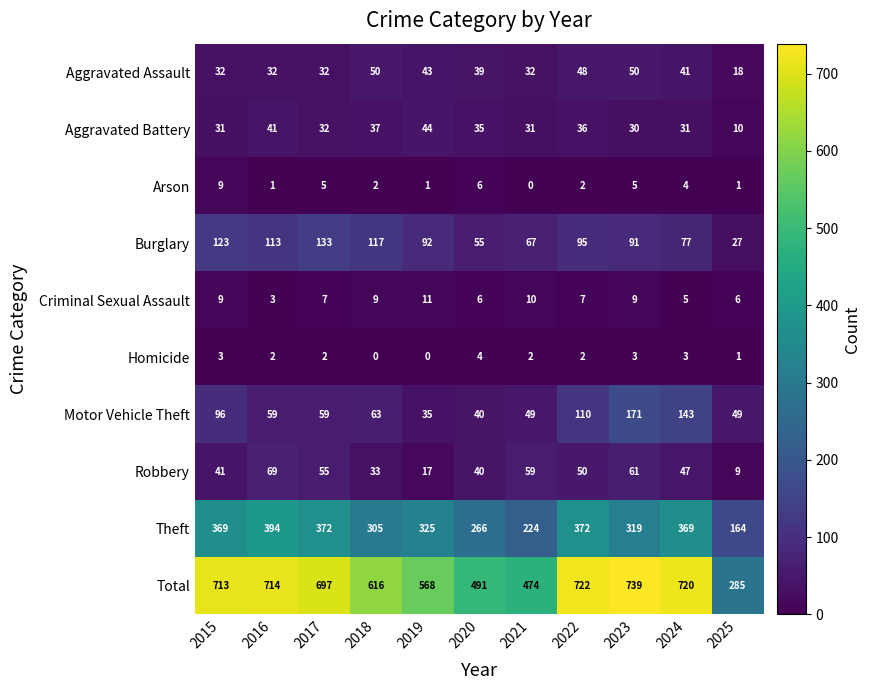

At how many categories does at least one series exceed 339?

10